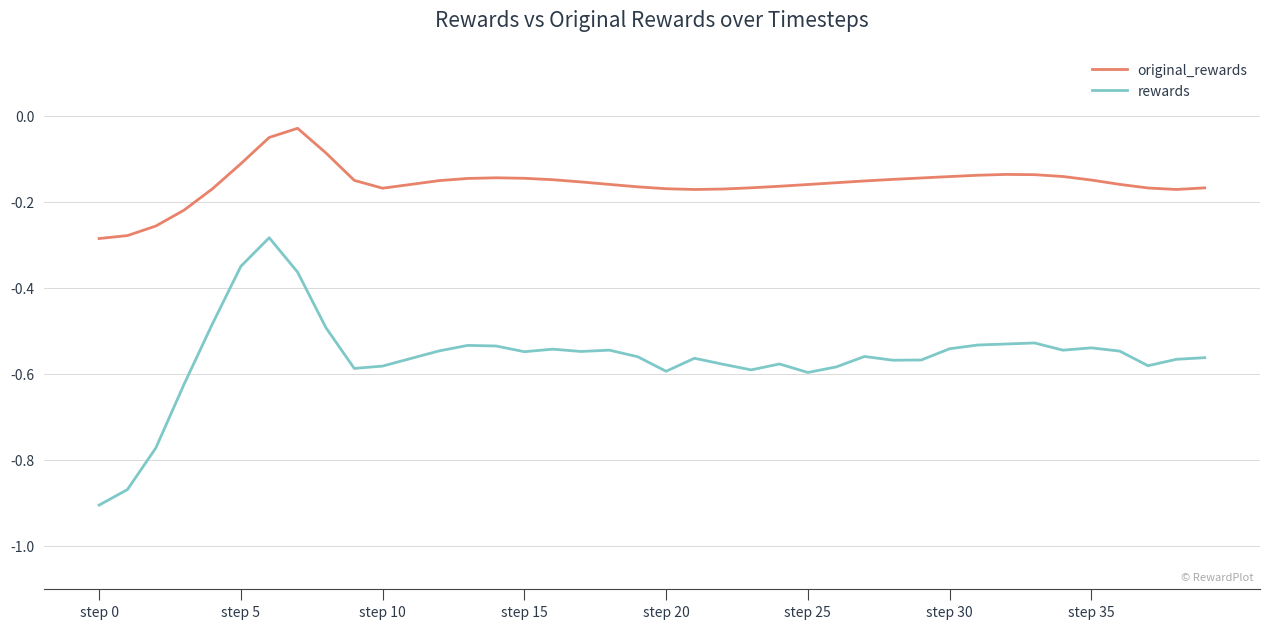

Which series has the largest range (max minus min)?

rewards